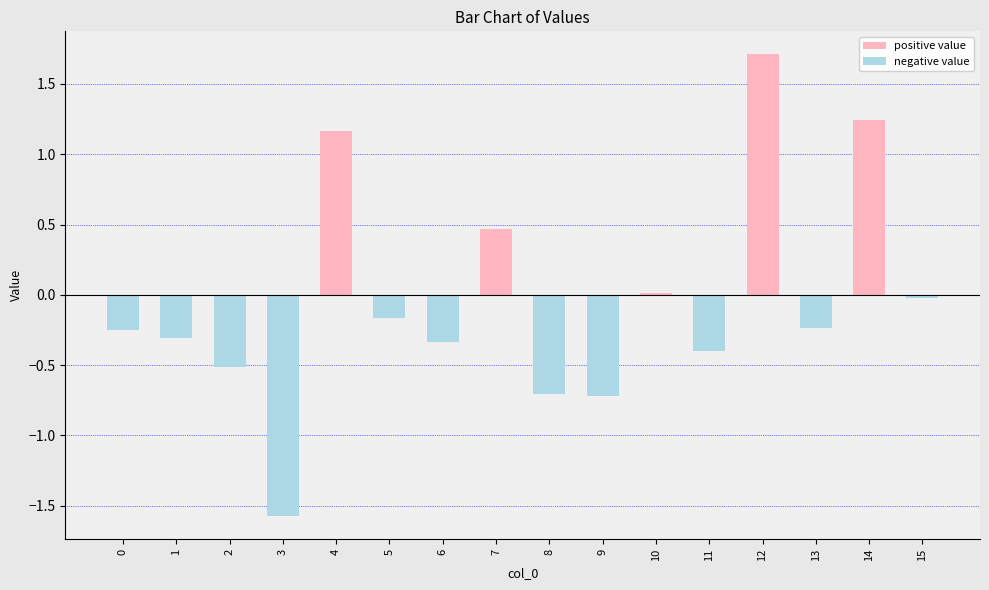

Is it true that positive value equals 0.0 at 1?

True